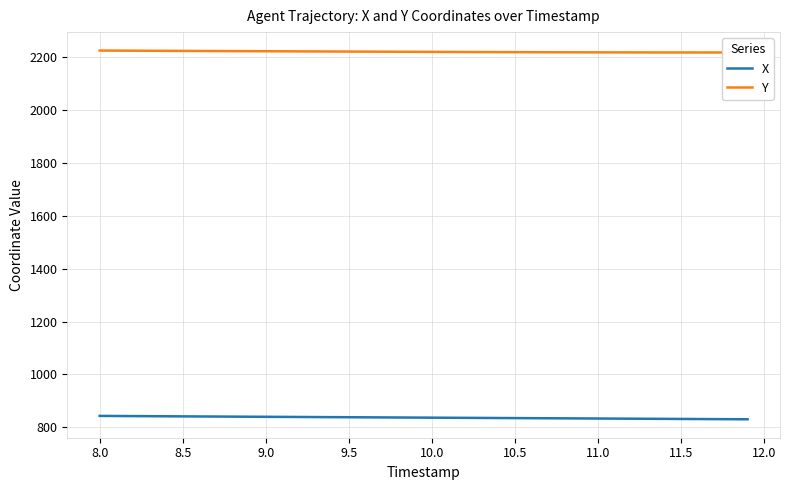

Does the chart display data point markers on the line(s)?

No